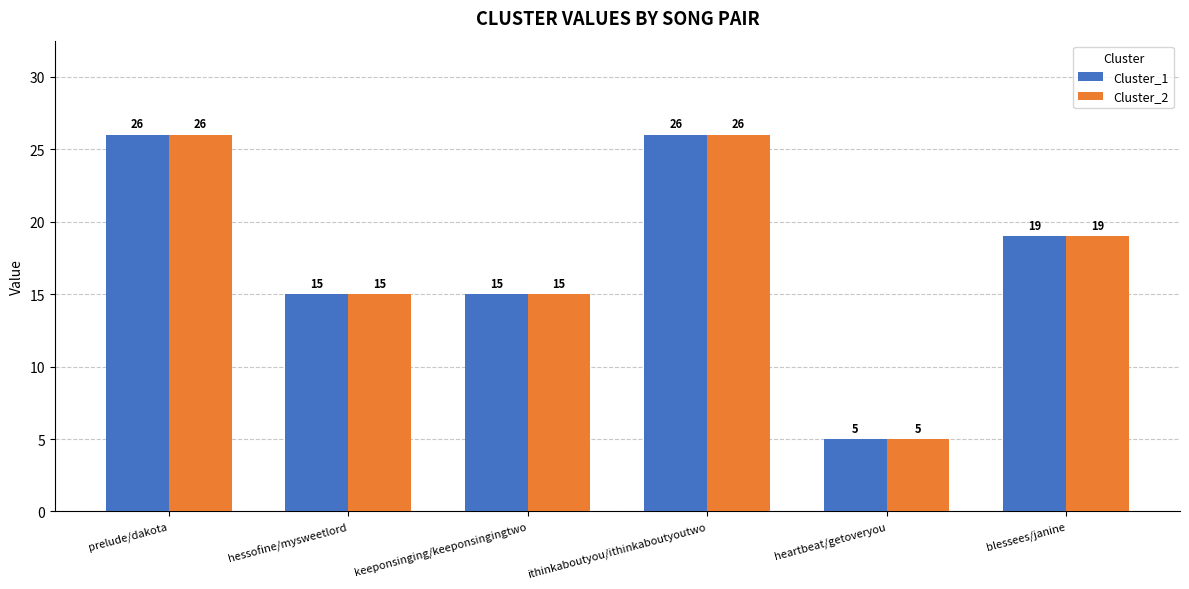

What is the label of the 4th bar from the left?

ithinkaboutyou/ithinkaboutyoutwo